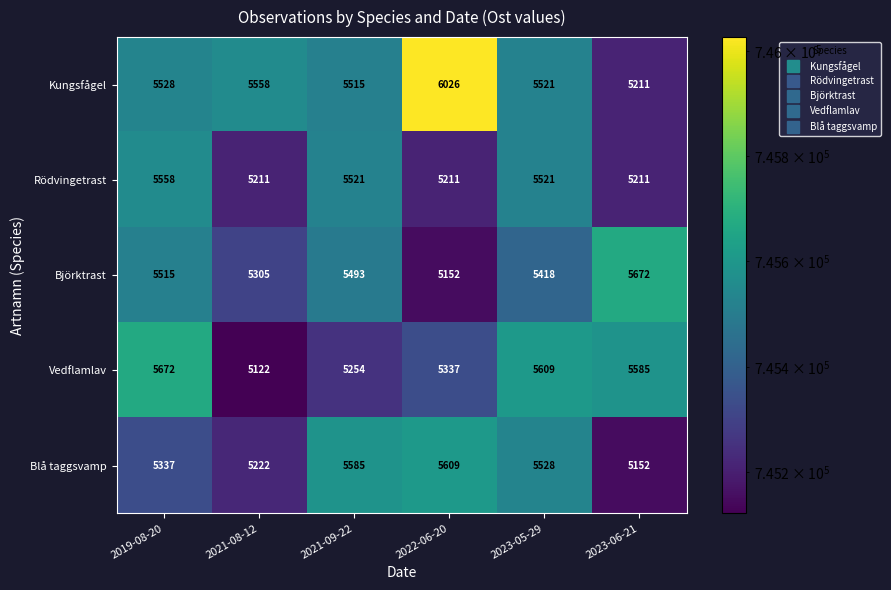

Reading left to right, extract all data points from this chart.

Kungsfågel: 2019-08-20=5528	2021-08-12=5558	2021-09-22=5515	2022-06-20=6026	2023-05-29=5521	2023-06-21=5211
Rödvingetrast: 2019-08-20=5558	2021-08-12=5211	2021-09-22=5521	2022-06-20=5211	2023-05-29=5521	2023-06-21=5211
Björktrast: 2019-08-20=5515	2021-08-12=5305	2021-09-22=5493	2022-06-20=5152	2023-05-29=5418	2023-06-21=5672
Vedflamlav: 2019-08-20=5672	2021-08-12=5122	2021-09-22=5254	2022-06-20=5337	2023-05-29=5609	2023-06-21=5585
Blå taggsvamp: 2019-08-20=5337	2021-08-12=5222	2021-09-22=5585	2022-06-20=5609	2023-05-29=5528	2023-06-21=5152